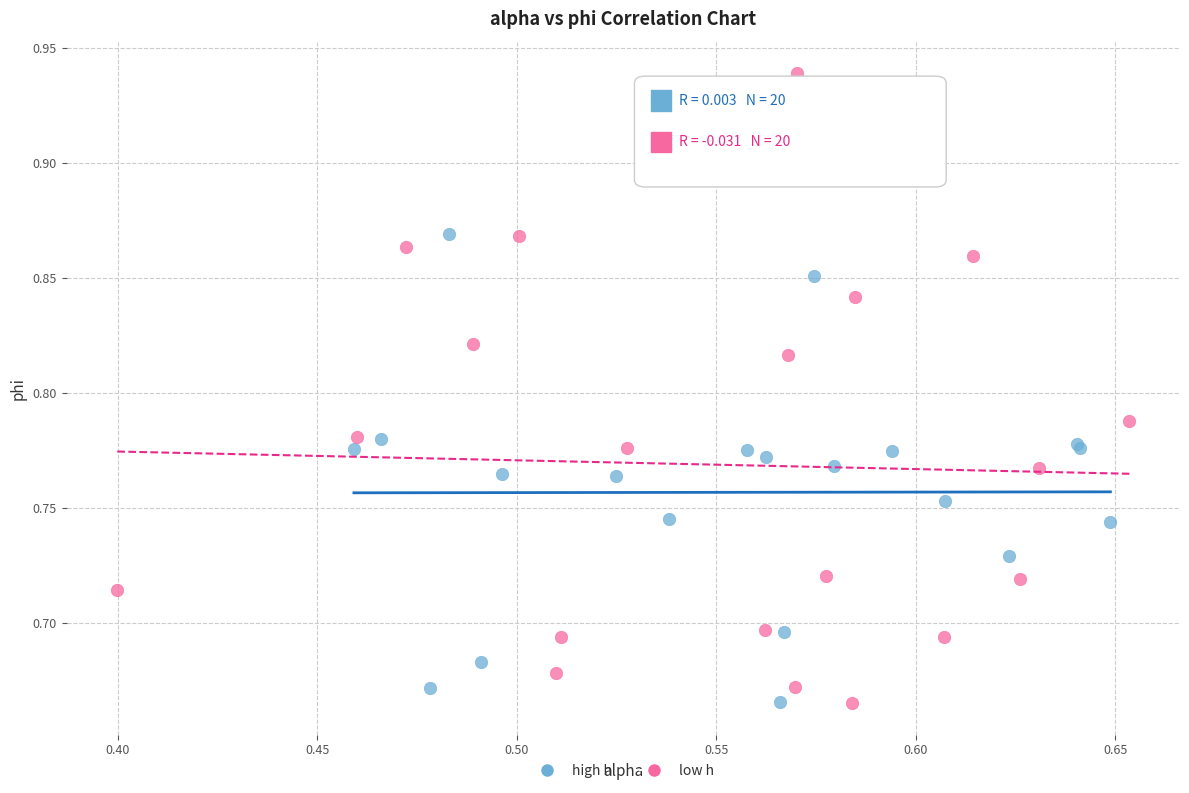

Which series has the widest spread of Y values?

low h